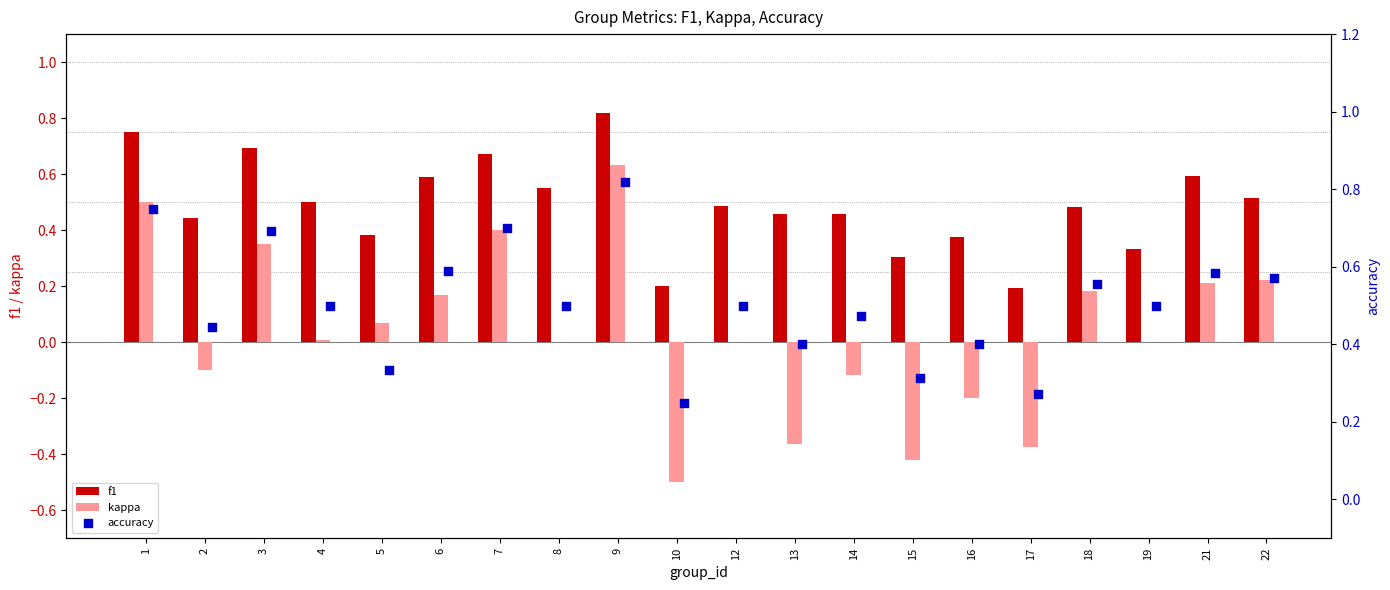

Which series contains the lowest Y value?

kappa